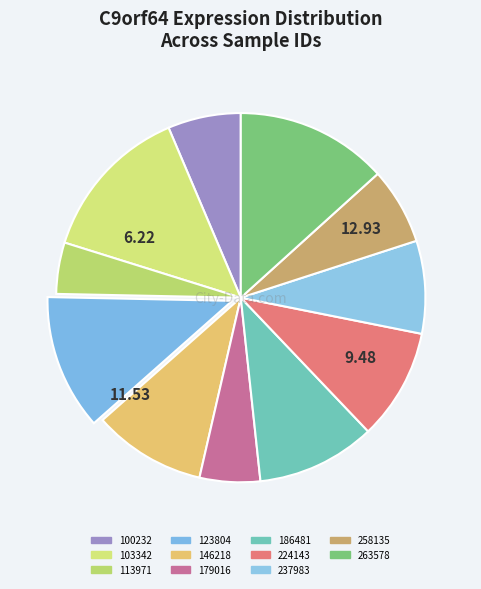

How many slices are in this pie chart?

11